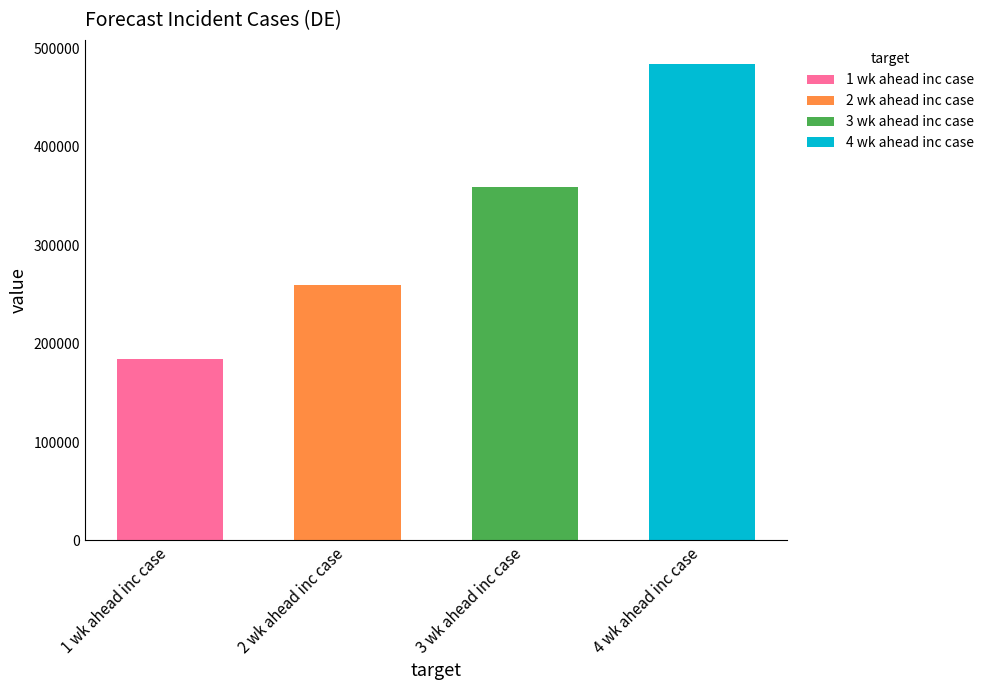

What is the approximate value at 1 wk ahead inc case, to the nearest 100?

184700